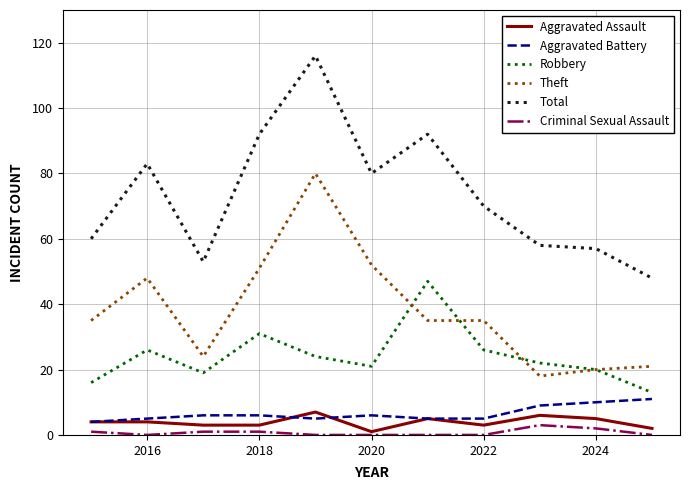

True or false: Criminal Sexual Assault and Theft intersect in this chart.

False